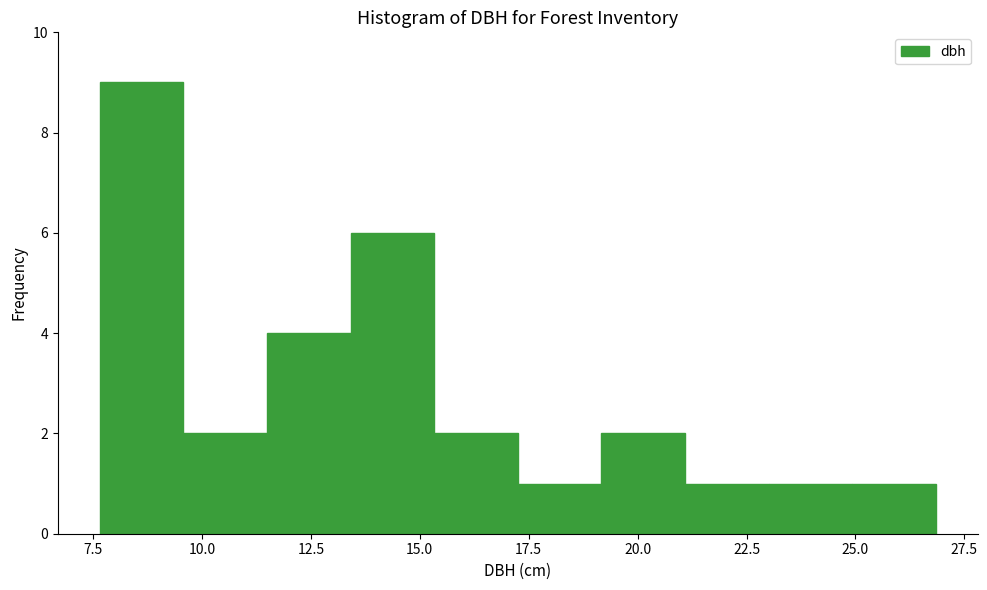

Read against the x-axis, roughly where is the centre of the tallest bar?

8.5